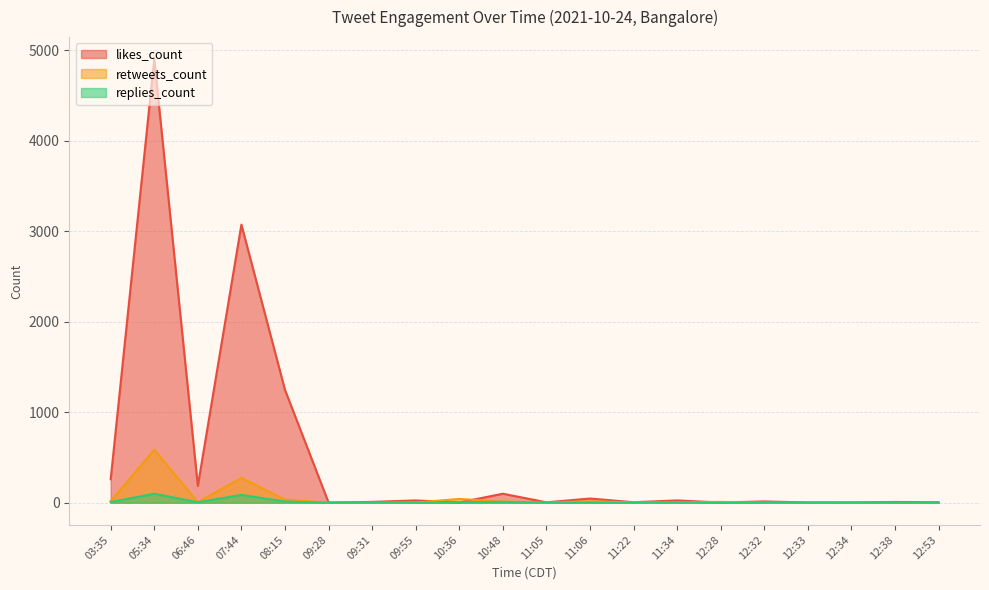

True or false: retweets_count has a value of 16 at 11:06.

True